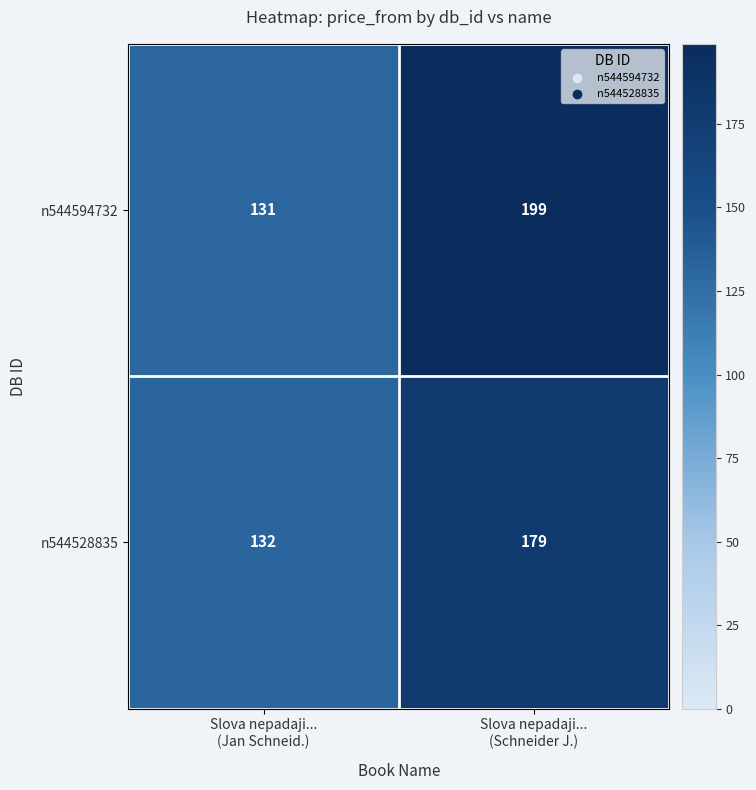

At Slova nepadaji...
(Jan Schneid.), list the series in order from largest to smallest.

n544528835, n544594732